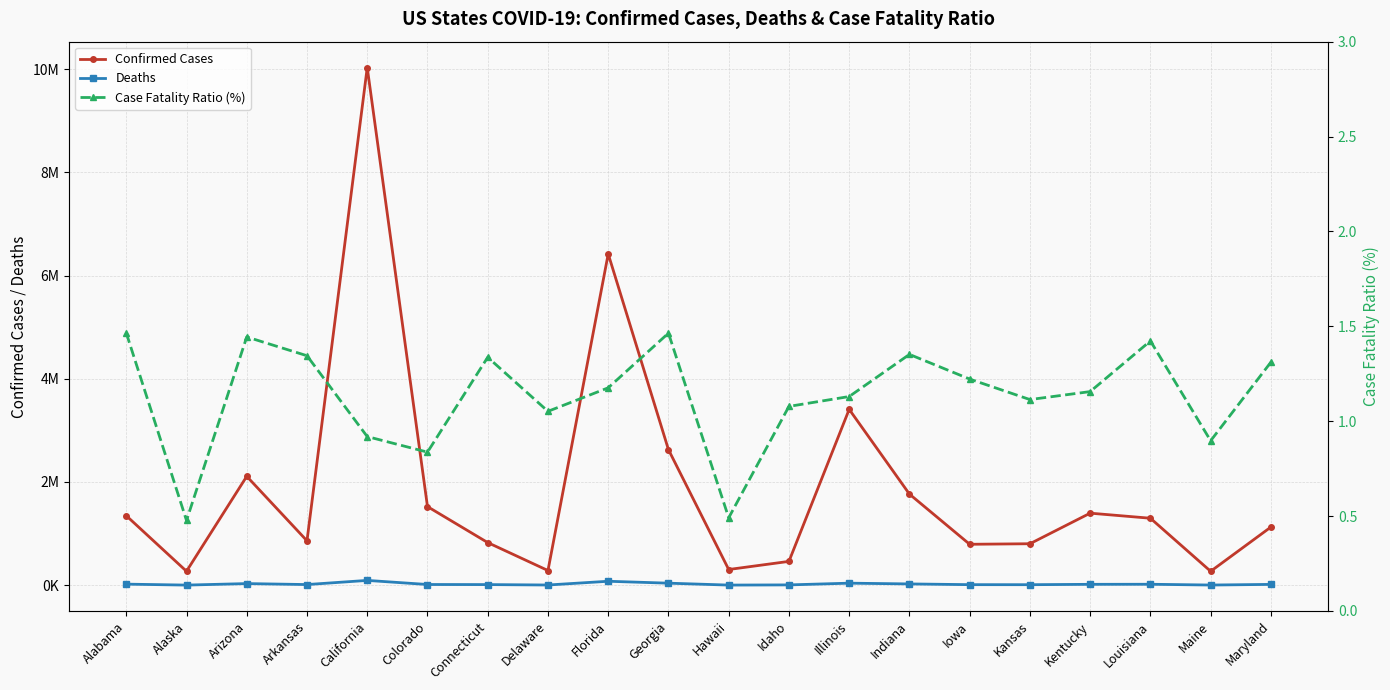

True or false: Confirmed Cases and Deaths intersect in this chart.

False